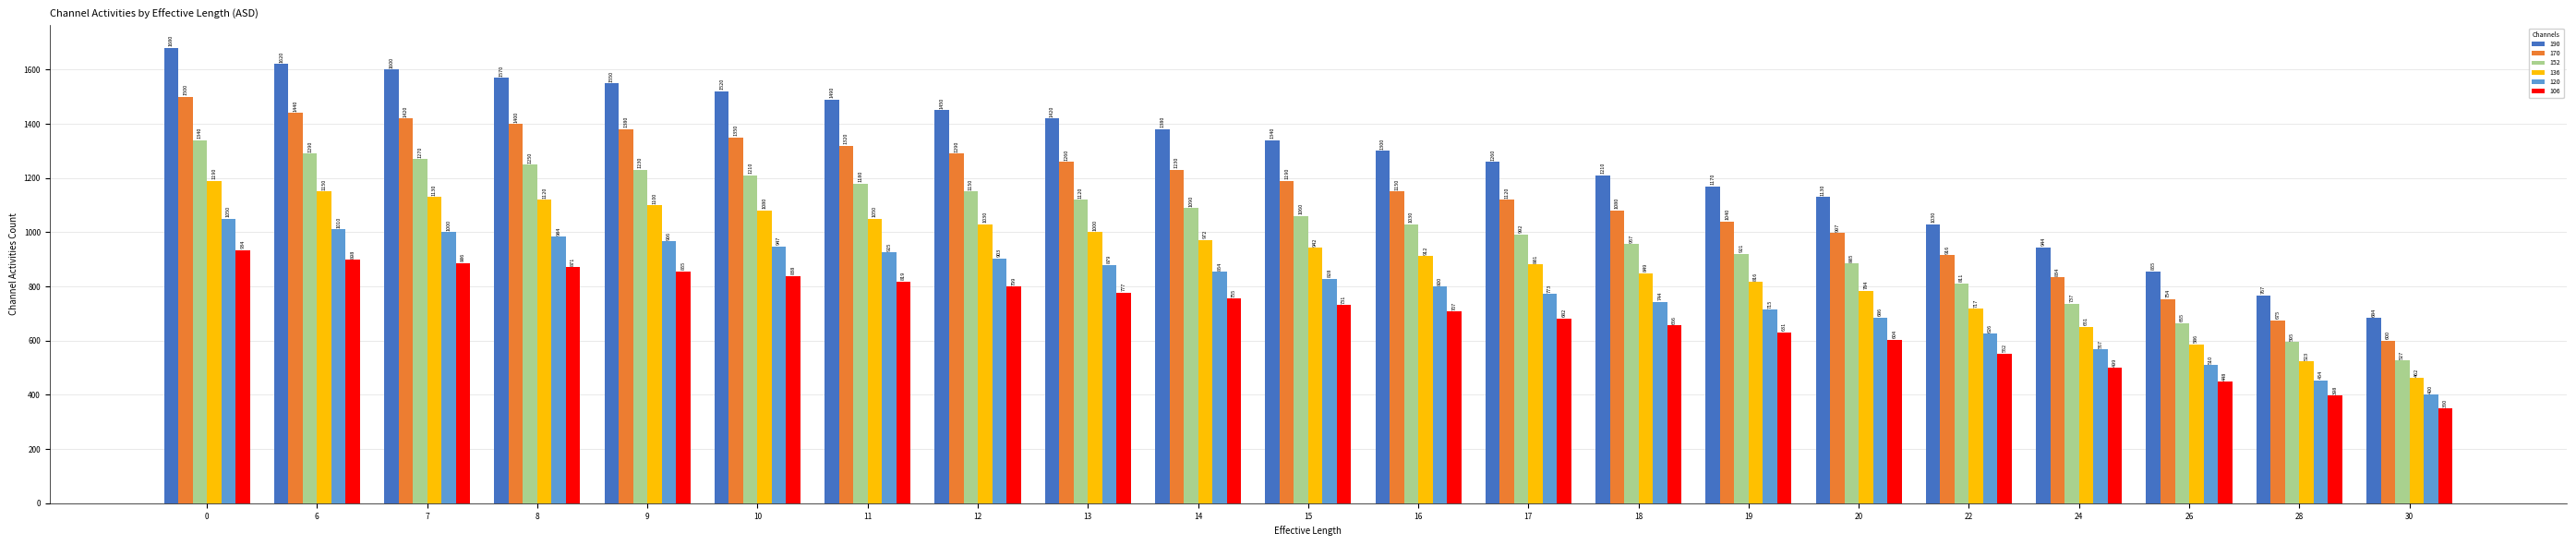

Reading left to right, extract all data points from this chart.

190: 0=1680	6=1620	7=1600	8=1570	9=1550	10=1520	11=1490	12=1450	13=1420	14=1380	15=1340	16=1300	17=1260	18=1210	19=1170	20=1130	22=1030	24=944	26=855	28=767	30=684
170: 0=1500	6=1440	7=1420	8=1400	9=1380	10=1350	11=1320	12=1290	13=1260	14=1230	15=1190	16=1150	17=1120	18=1080	19=1040	20=997	22=916	24=834	26=754	28=675	30=600
152: 0=1340	6=1290	7=1270	8=1250	9=1230	10=1210	11=1180	12=1150	13=1120	14=1090	15=1060	16=1030	17=992	18=957	19=921	20=885	22=811	24=737	26=665	28=595	30=527
136: 0=1190	6=1150	7=1130	8=1120	9=1100	10=1080	11=1050	12=1030	13=1000	14=972	15=942	16=912	17=881	18=849	19=816	20=784	22=717	24=651	26=586	28=523	30=462
120: 0=1050	6=1010	7=1000	8=984	9=966	10=947	11=925	12=903	13=879	14=854	15=828	16=800	17=773	18=744	19=715	20=686	22=626	24=567	26=510	28=454	30=400
106: 0=934	6=898	7=886	8=871	9=855	10=838	11=819	12=799	13=777	14=755	15=731	16=707	17=682	18=656	19=631	20=604	22=552	24=499	26=448	28=398	30=350